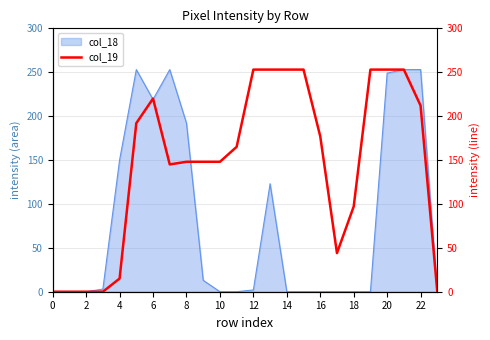

Is it true that col_18 equals 192 at 8?

True